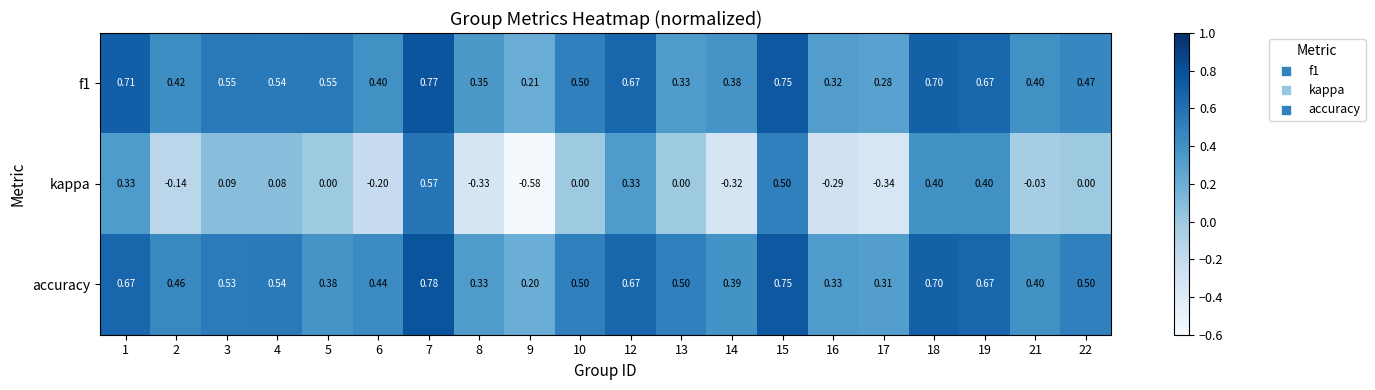

What is the spread (max minus min) of values at 8?

0.7